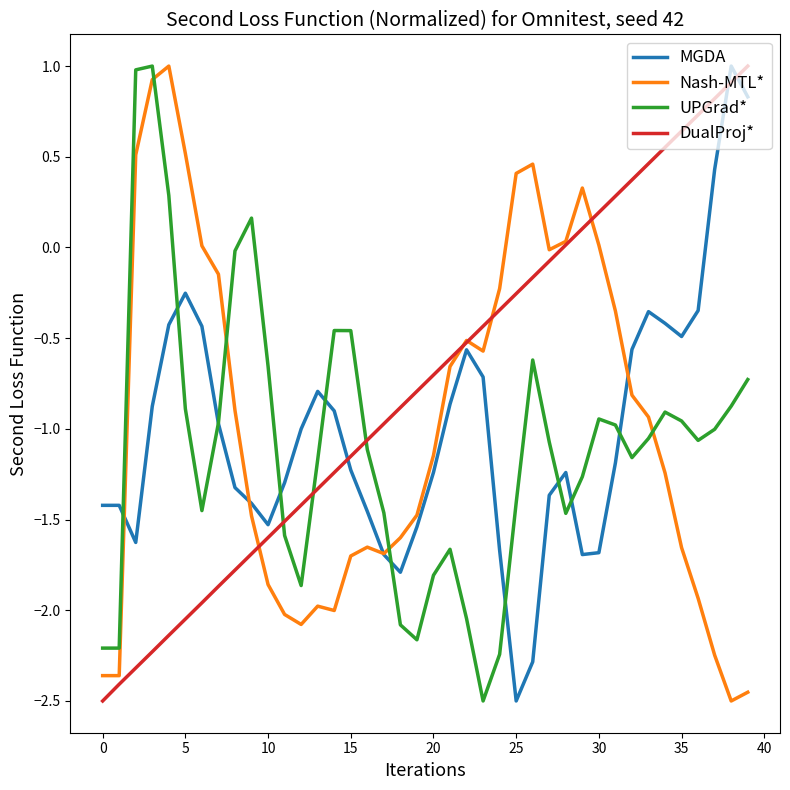

How many times do UPGrad* and Nash-MTL* cross each other?

4